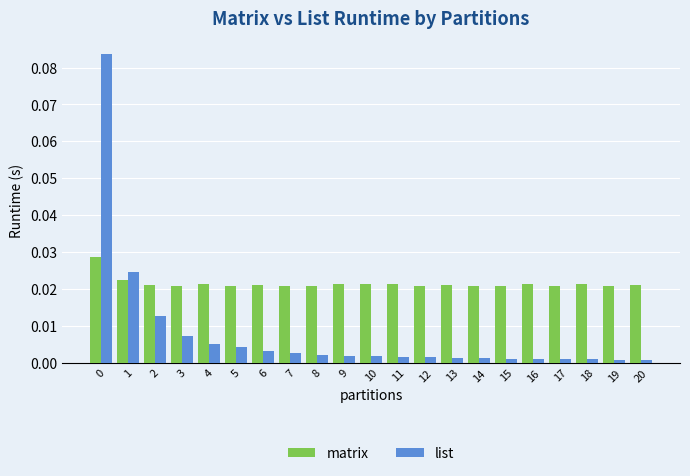

At 18, list the series in order from smallest to largest.

list, matrix